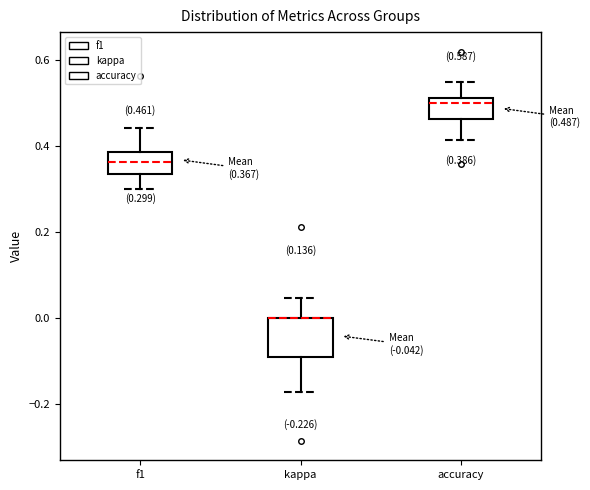

Comparing the boxes themselves (not the whiskers), which one is the tallest?

kappa